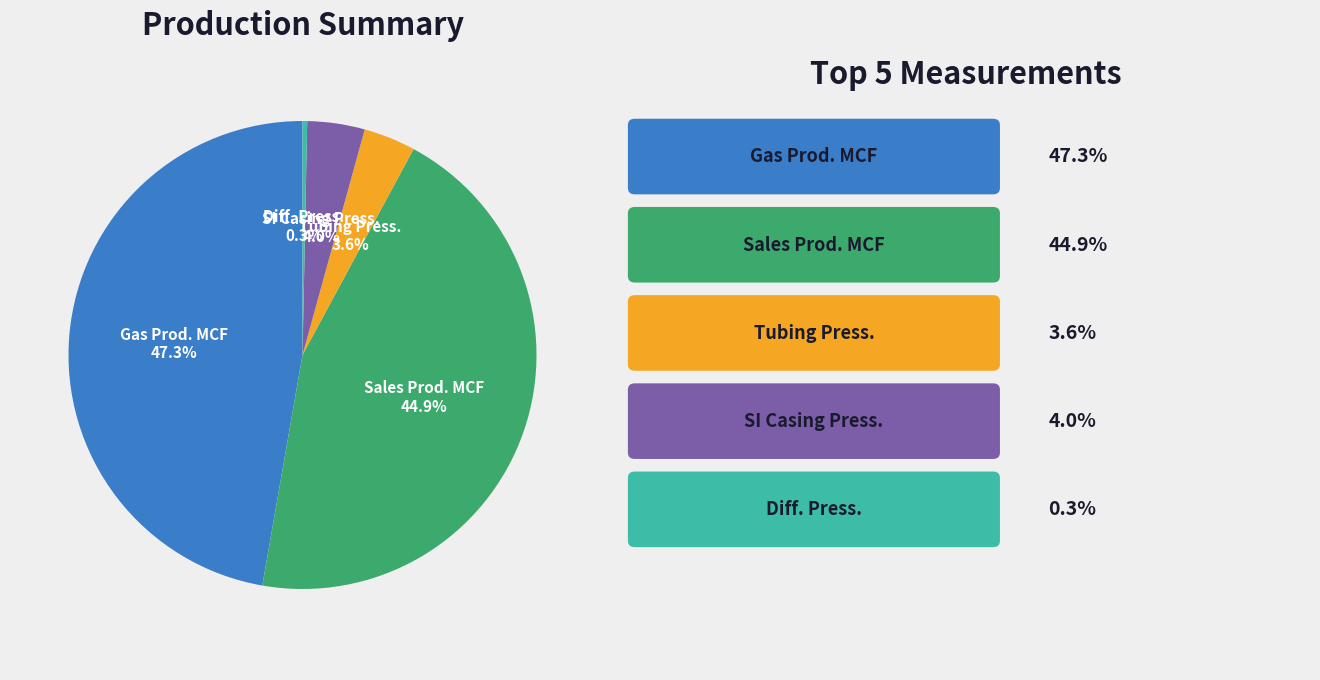

To the nearest percent, what is the average slice percentage?

20%